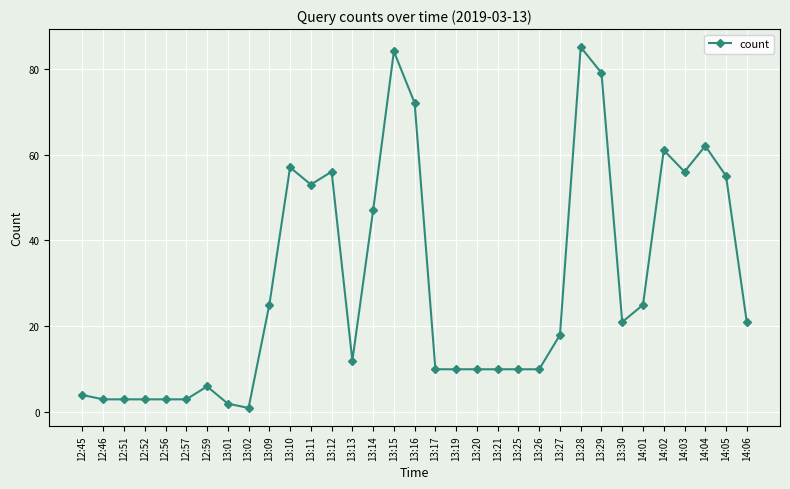

Count the number of categories in the chart.

33